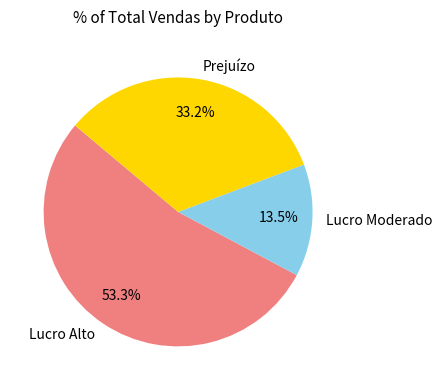

Count the number of slices in the pie.

3